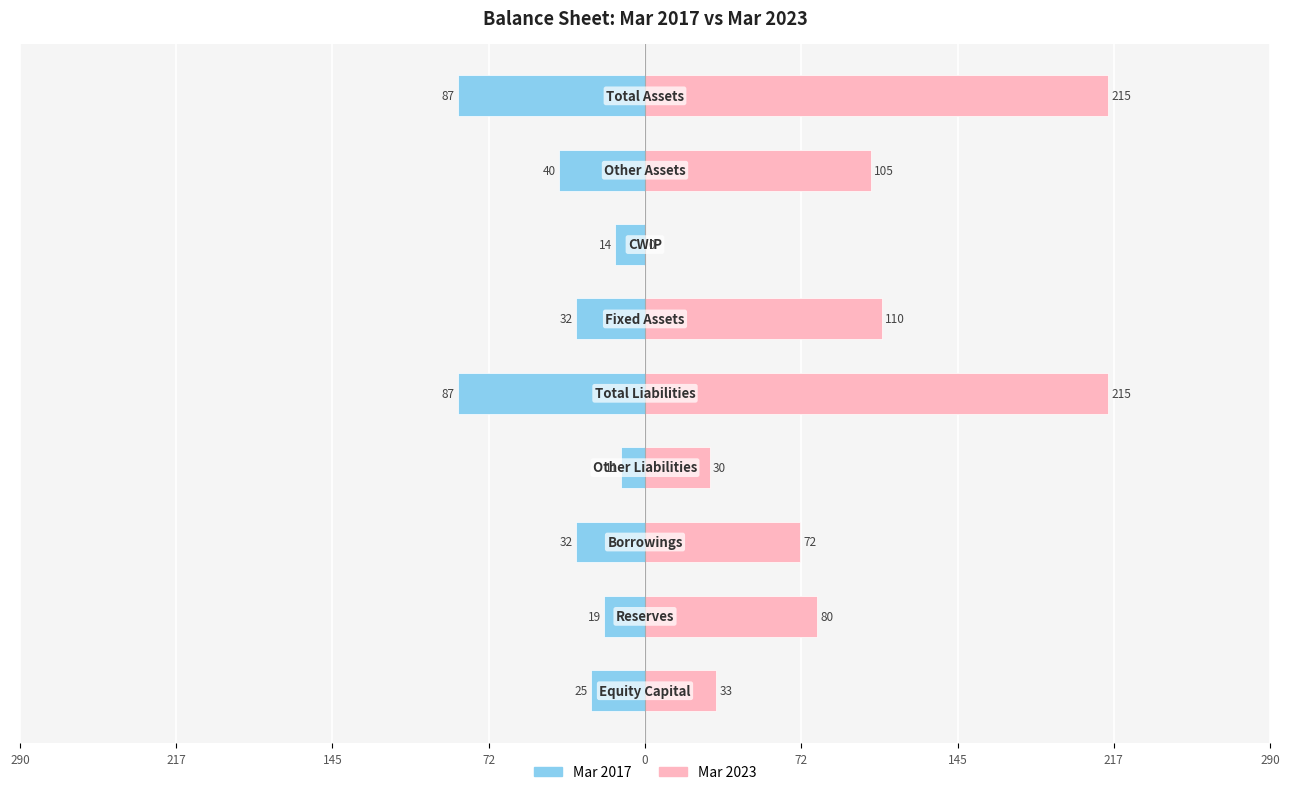

How many distinct data groups are displayed?

2